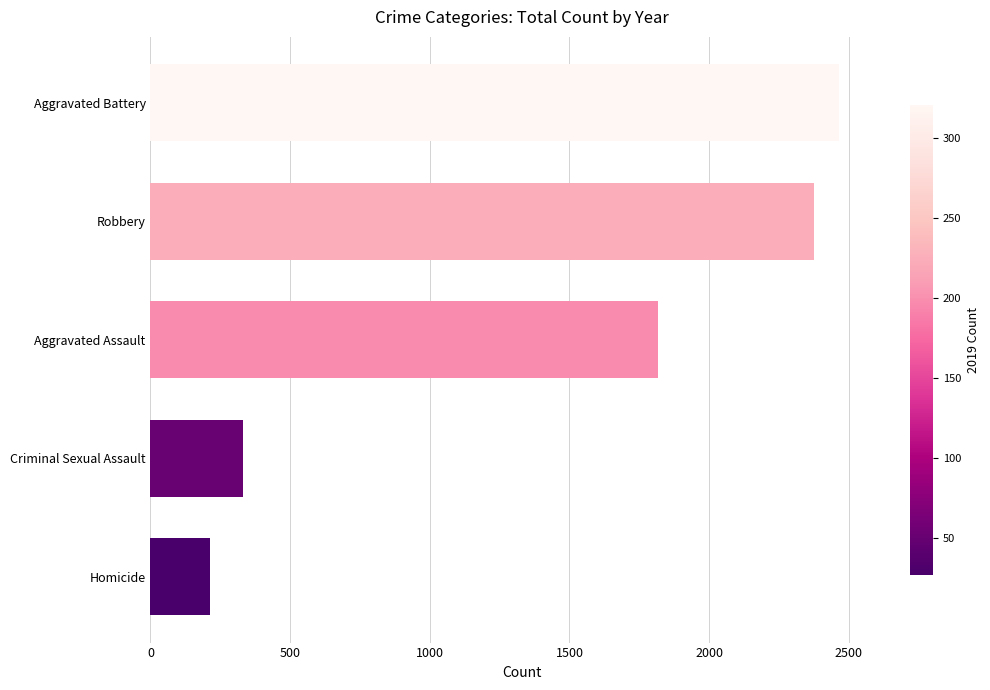

What is the change in value from Homicide to Aggravated Assault?

+1606